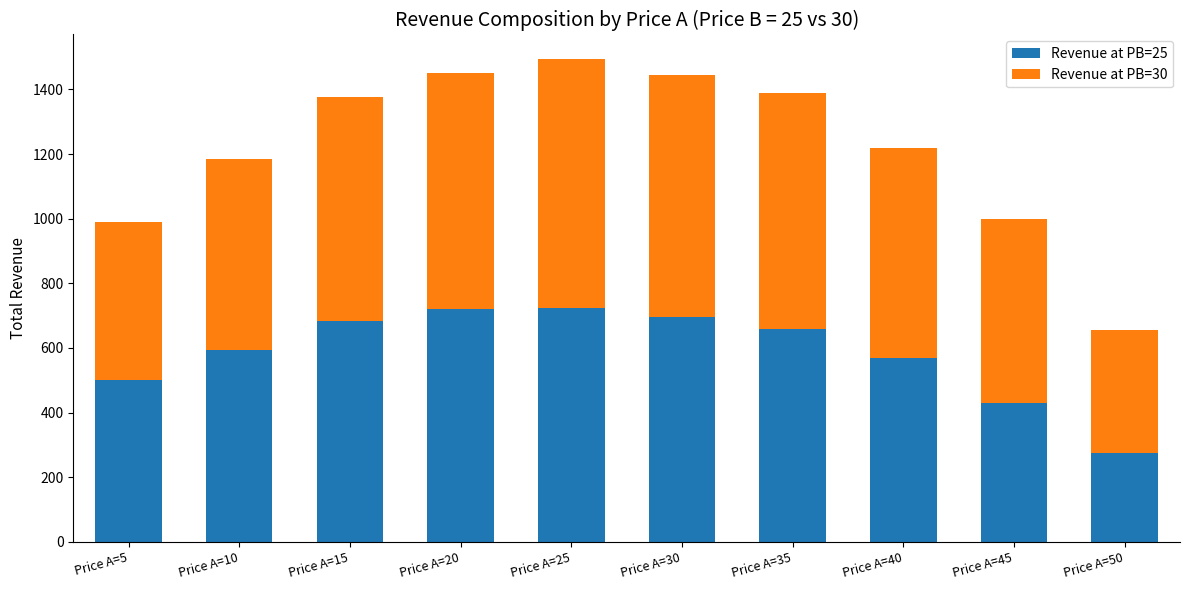

What is the difference between the maximum and minimum values in the Revenue at PB=25 series?

450